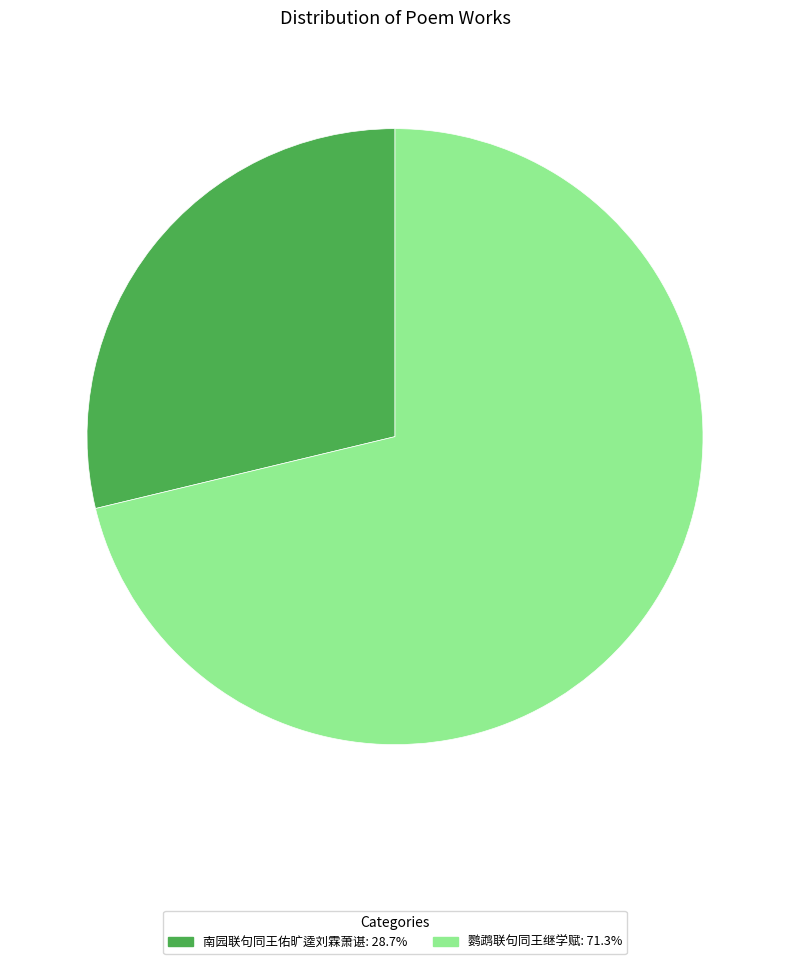

Which slice is the smallest?

南园联句同王佑旷逵刘霖萧谌